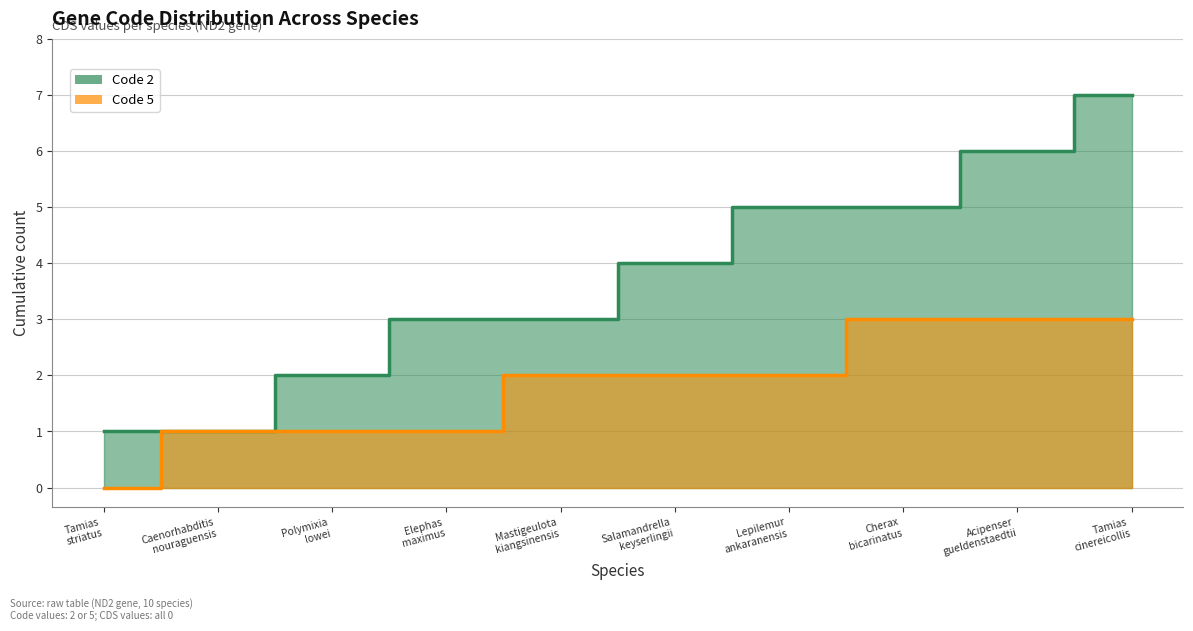

What is the sum of all Code 2 (line) values?

37